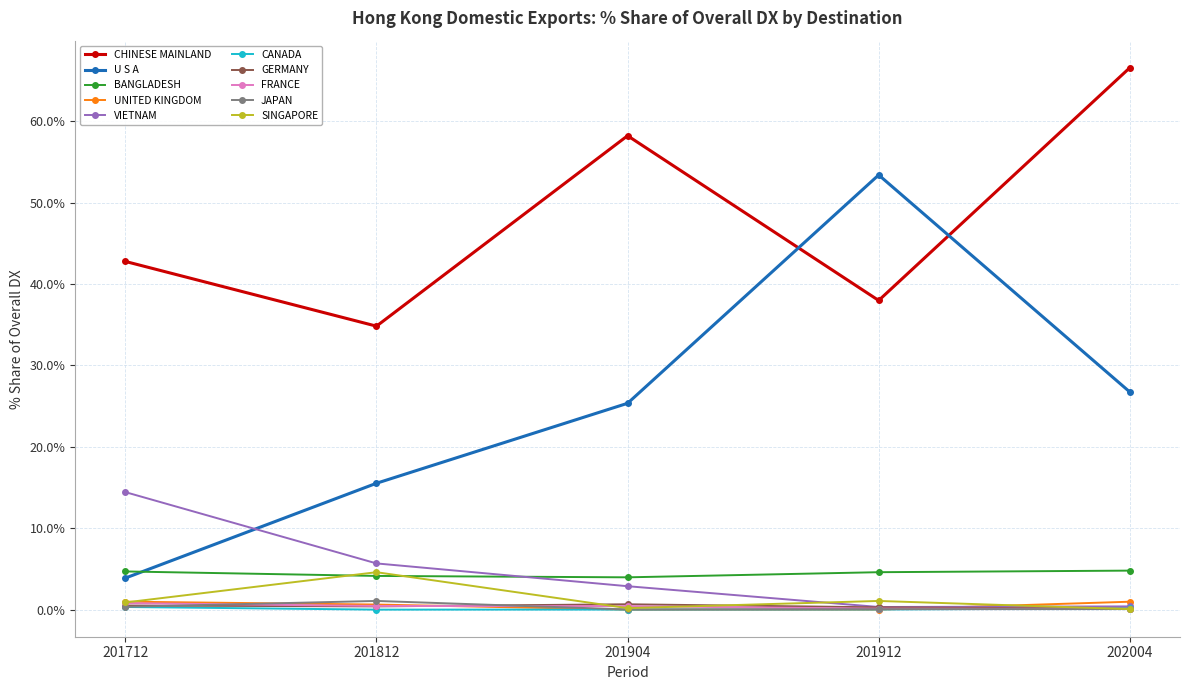

At which category does SINGAPORE reach its first local peak?

201812